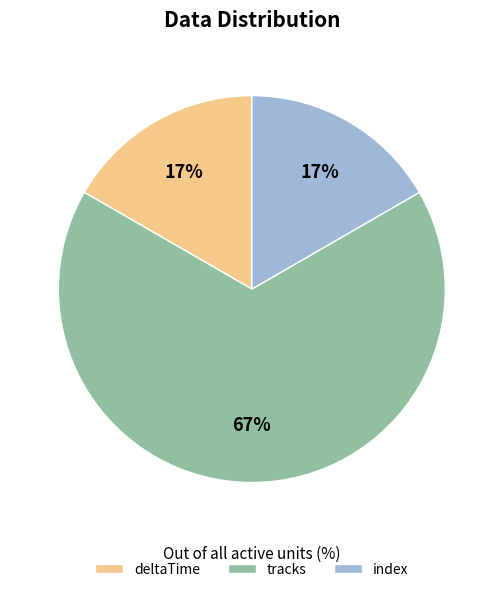

How many slices are in this pie chart?

3